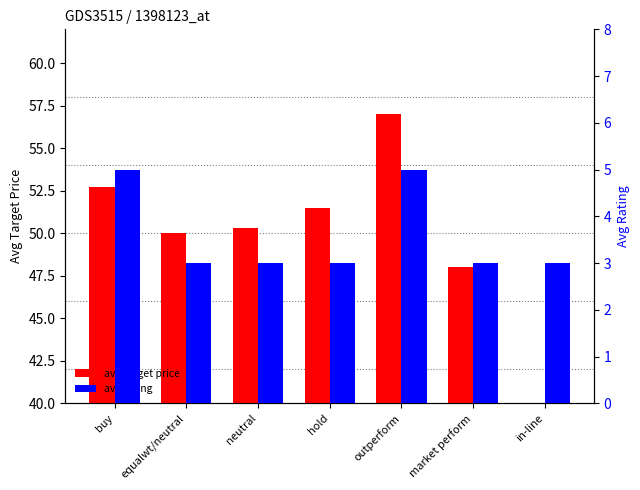

The avg target price series shows 50.0 at equalwt/neutral. True or false?

True